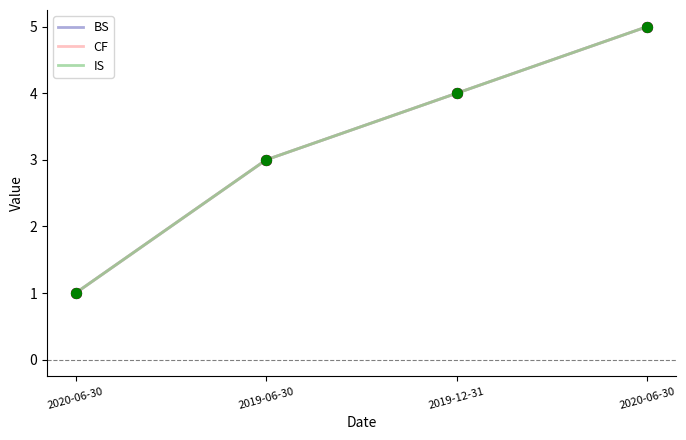

At which category is the sum across all series the highest?

2020-06-30